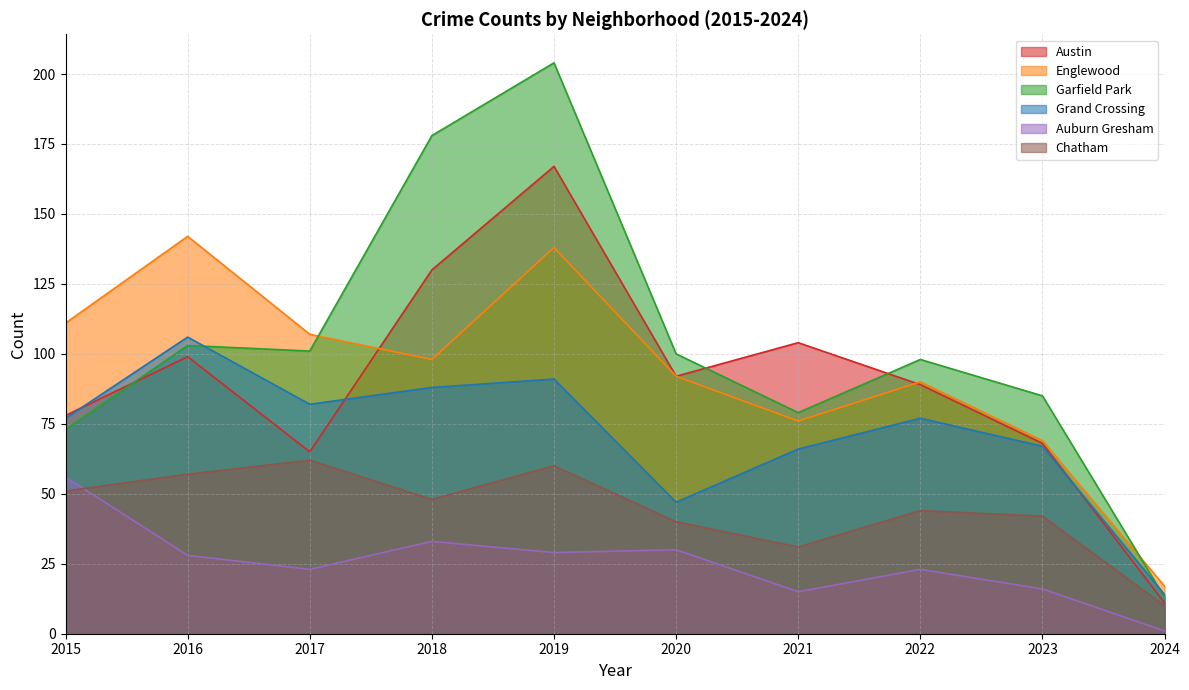

Where is the first local minimum for Austin?

2017